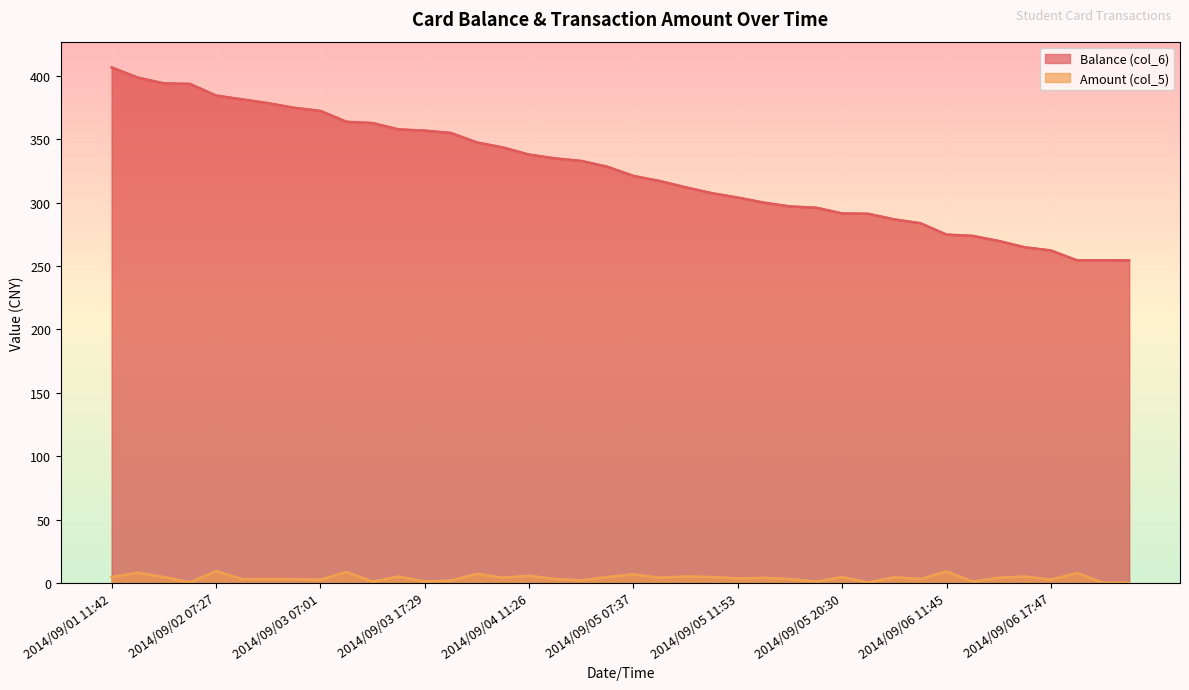

What is the label of the 2nd point from the left?

2014/09/01 11:49